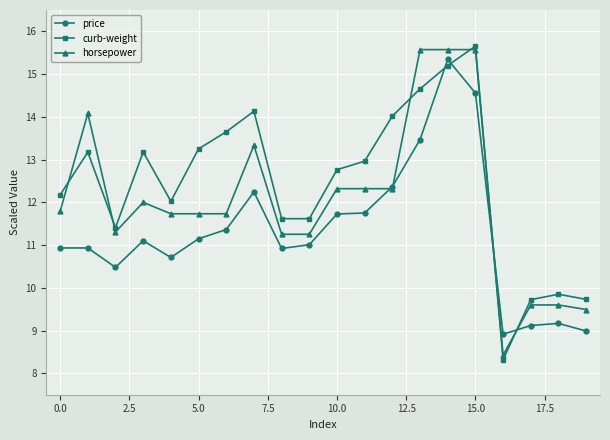

What is the maximum value for horsepower?

15.6